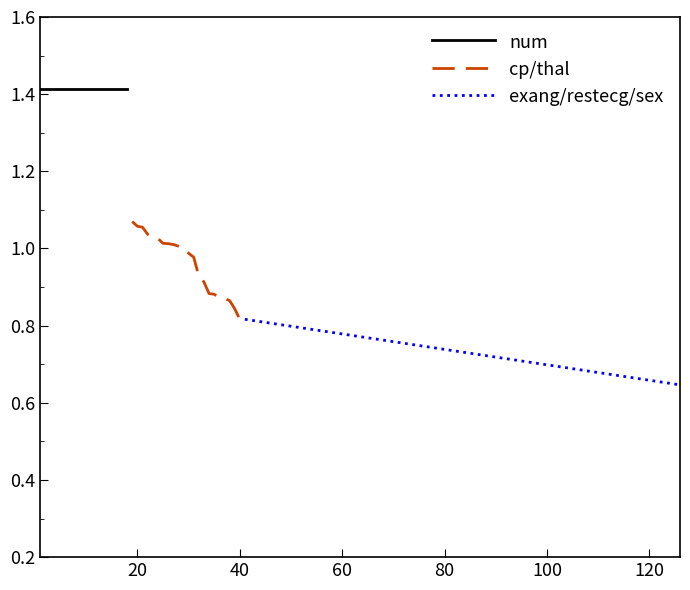

At which category is the sum across all series the highest?

1